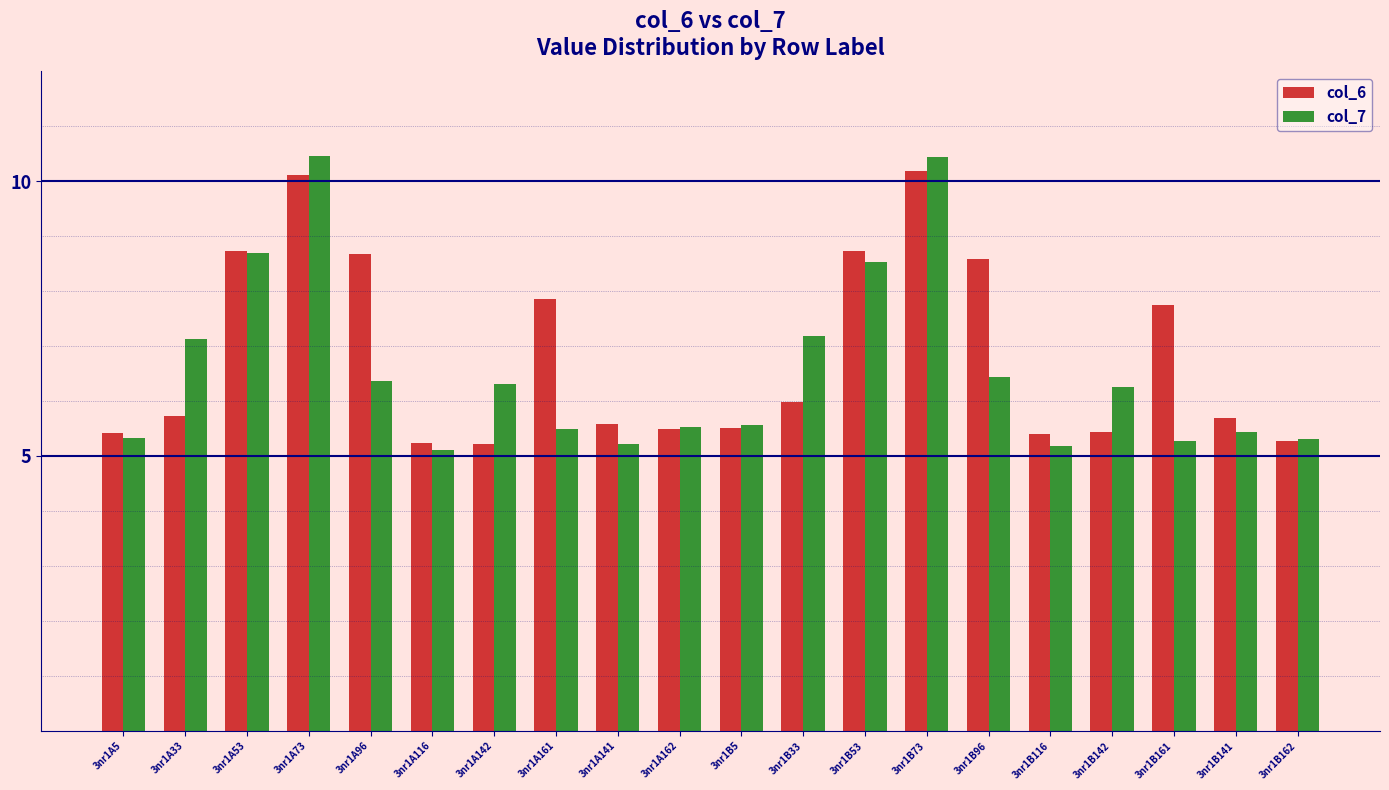

What is the difference between the second highest and second lowest values in the col_6 series?

4.9